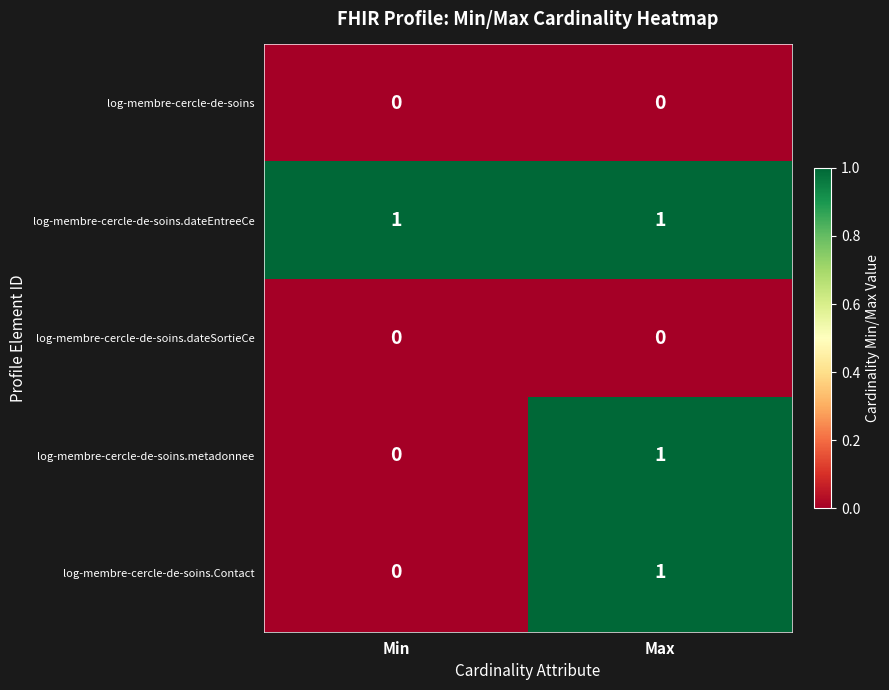

What is the total value across all series at Min?

1